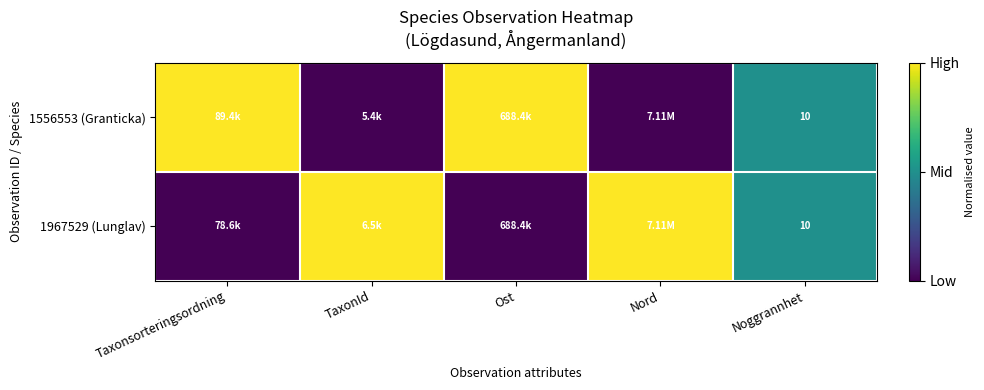

Is the value of 1556553 (Granticka) at Taxonsorteringsordning greater than the value of 1967529 (Lunglav) at Nord?

No